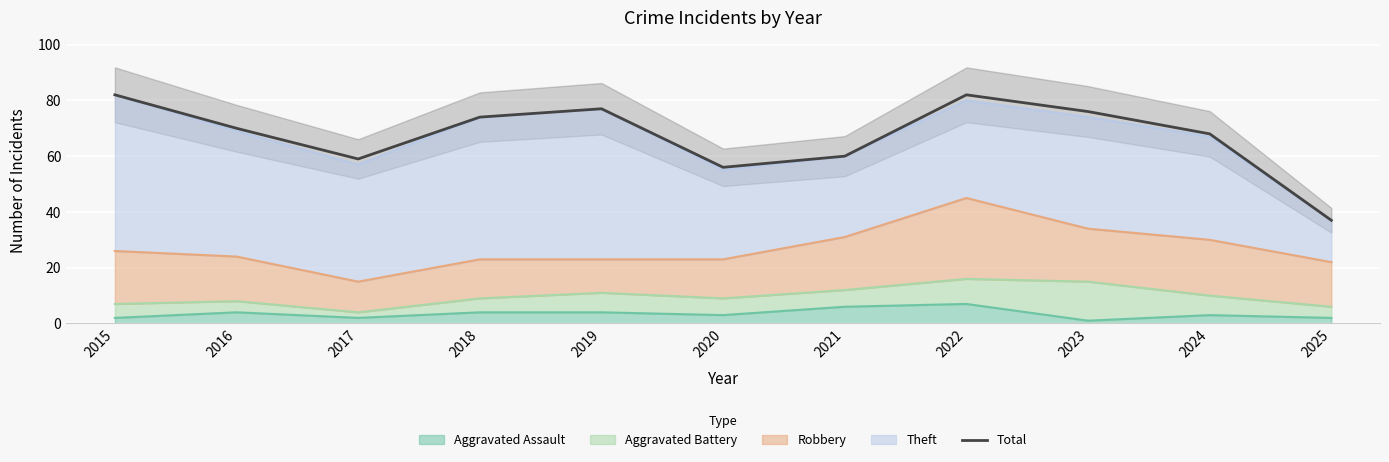

What is the change in value from 2015 to 2020?

-26